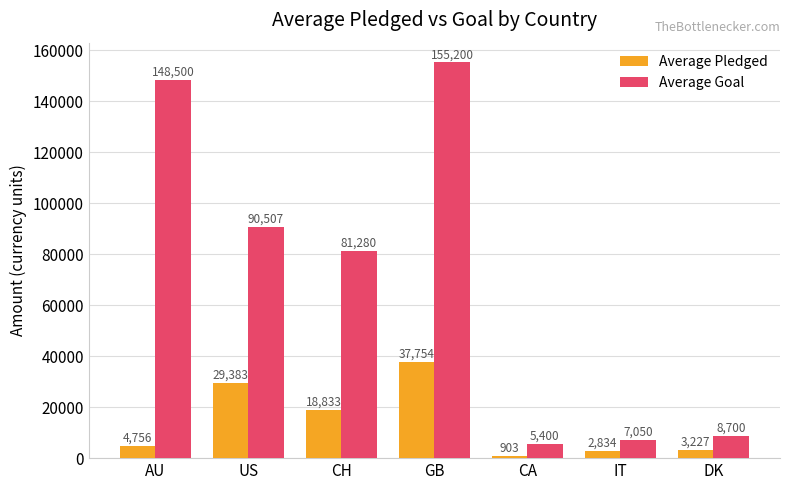

At which label does Average Goal reach its minimum?

CA